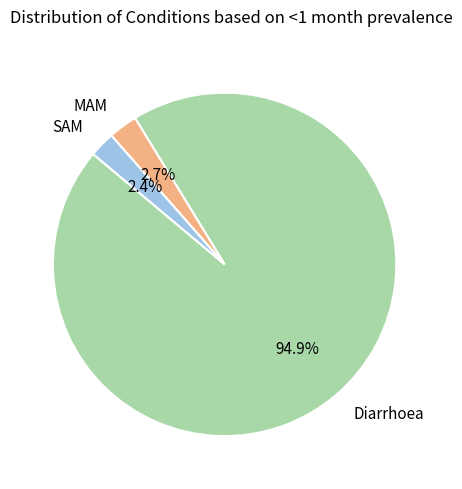

How many slices are in this pie chart?

3